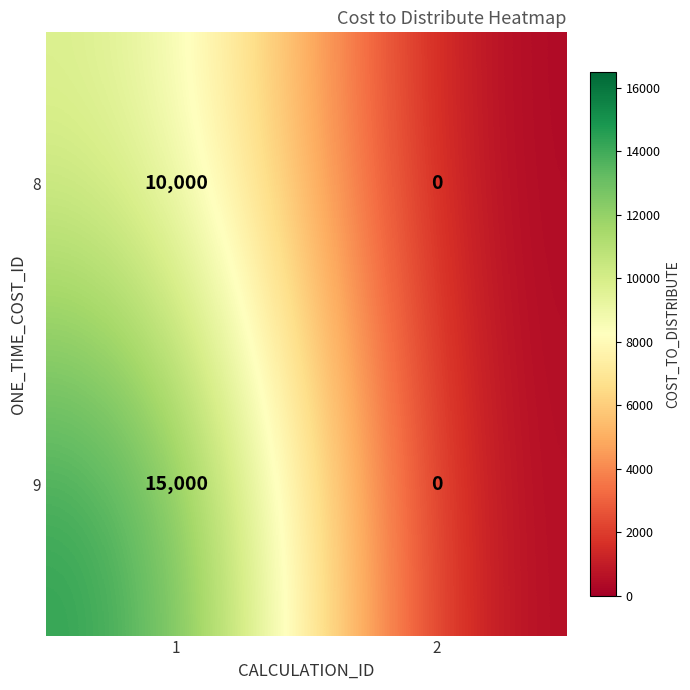

List the series in order of their overall mean, lowest first.

8, 9